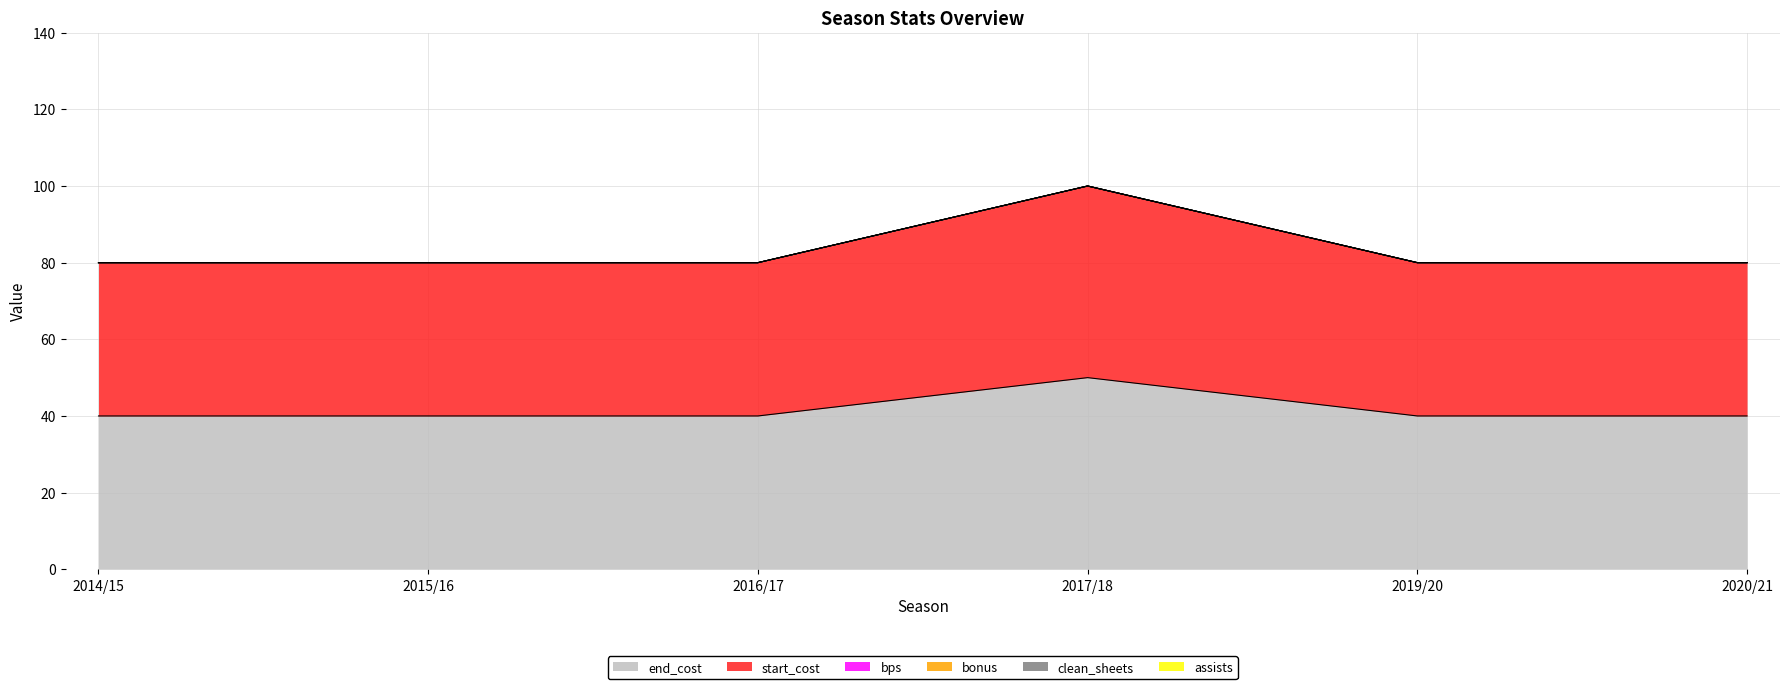

The value of bonus at 2020/21 is 0. True or false?

True